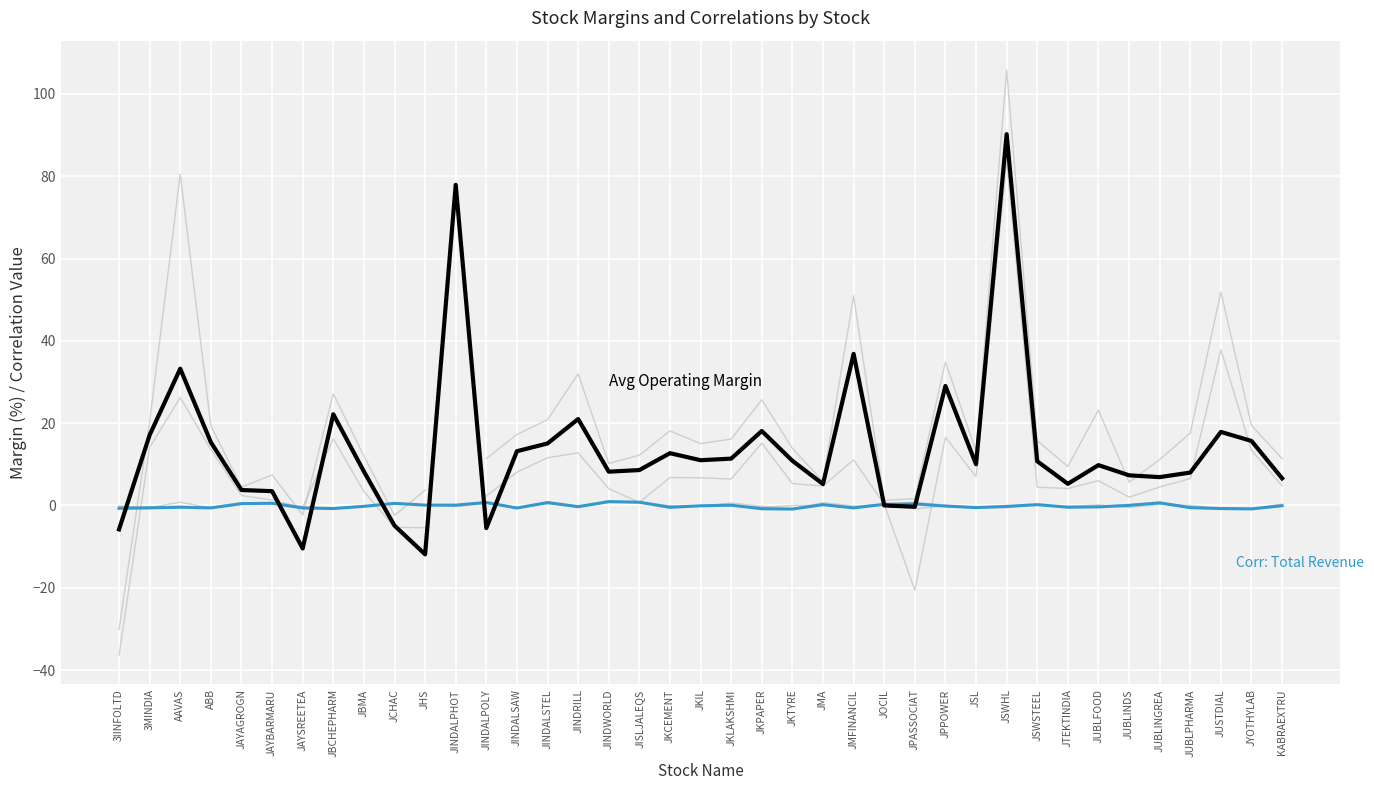

How many values in the Corr: Total Revenue series are below 0?

23